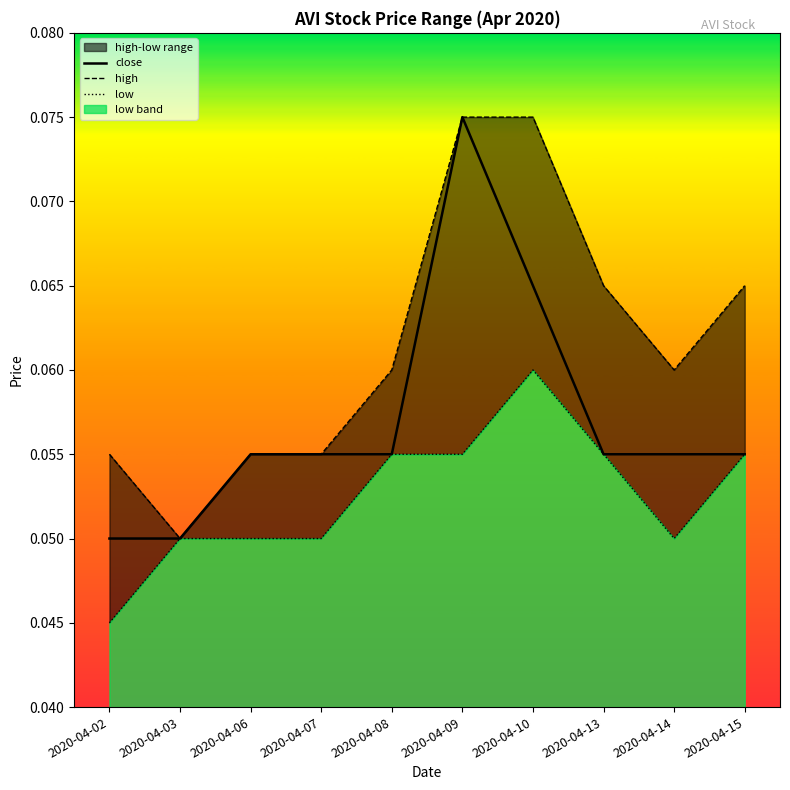

What is the maximum value shown in the chart?

0.1